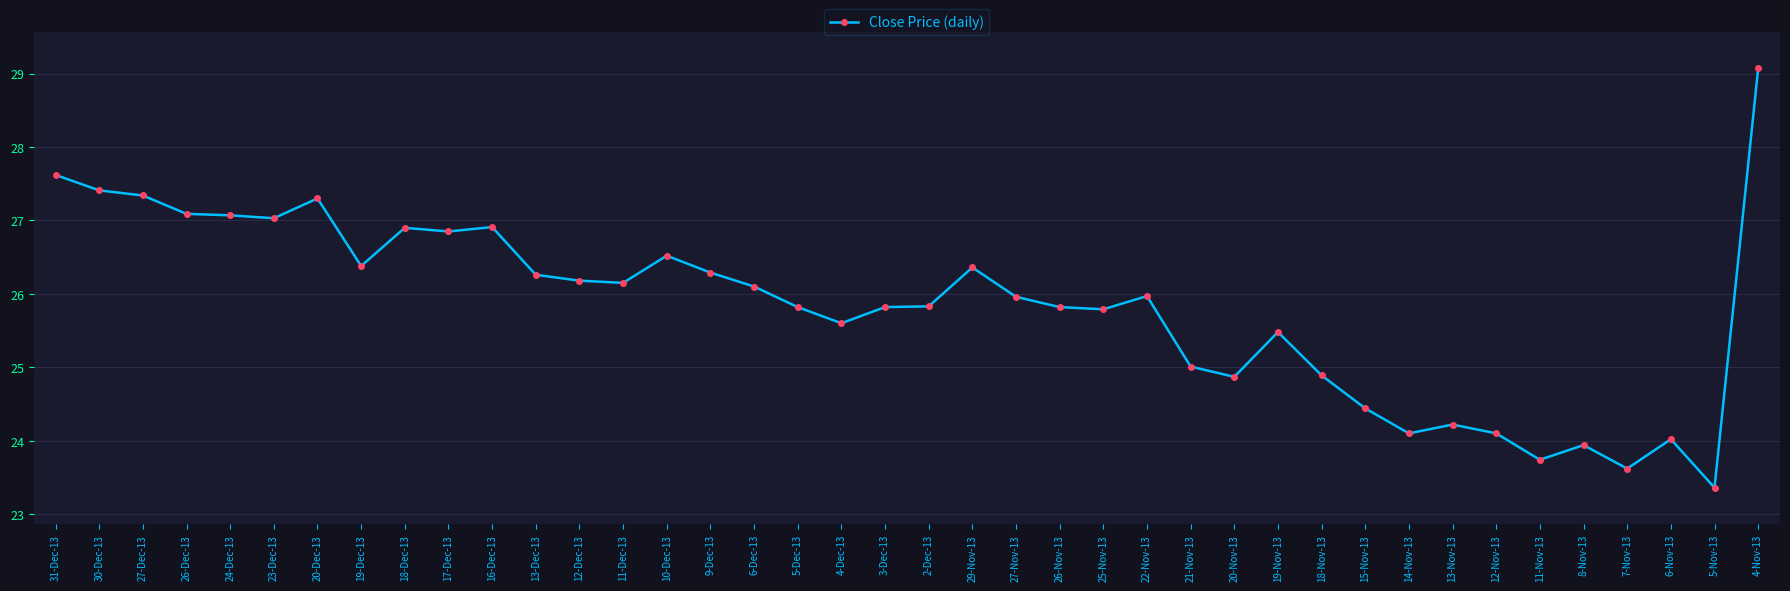

What is the difference between the second highest and second lowest values?

4.0